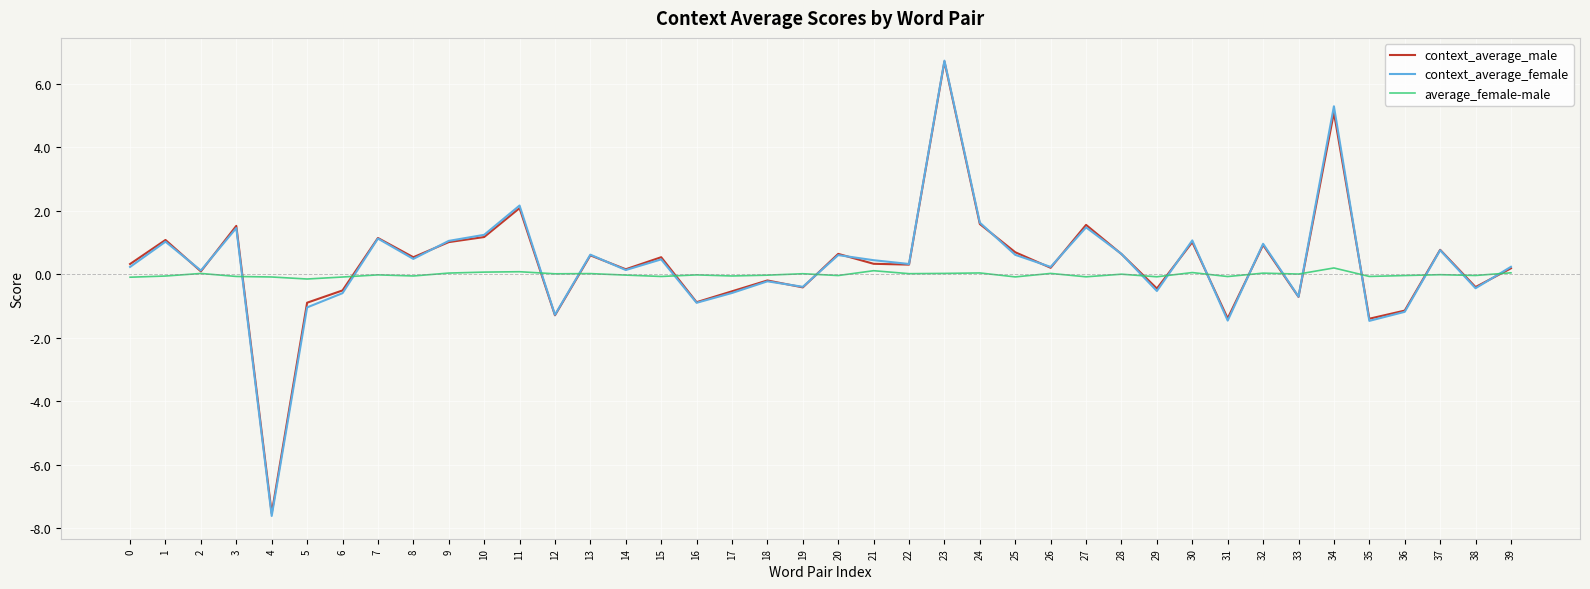

What is the spread (max minus min) of values at 29?

0.4